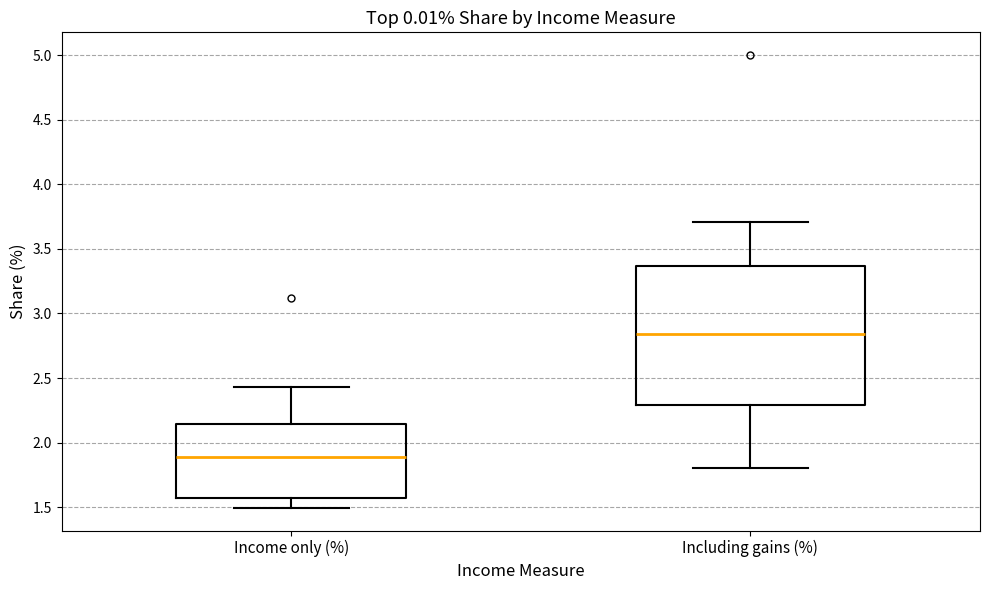

Where does the upper whisker of the box for Income only (%) end on the y-axis? The values are not printed on the chart, so give them approximately, as read against the axis.

2.45